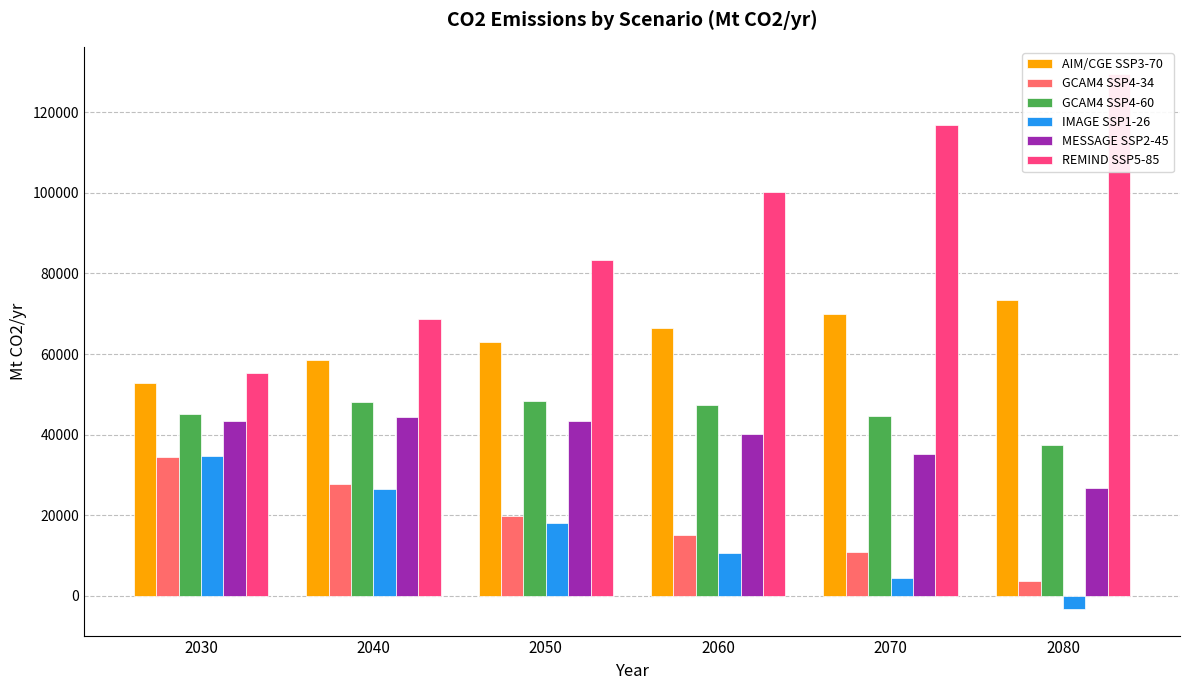

Which series has the widest spread of values?

REMIND SSP5-85